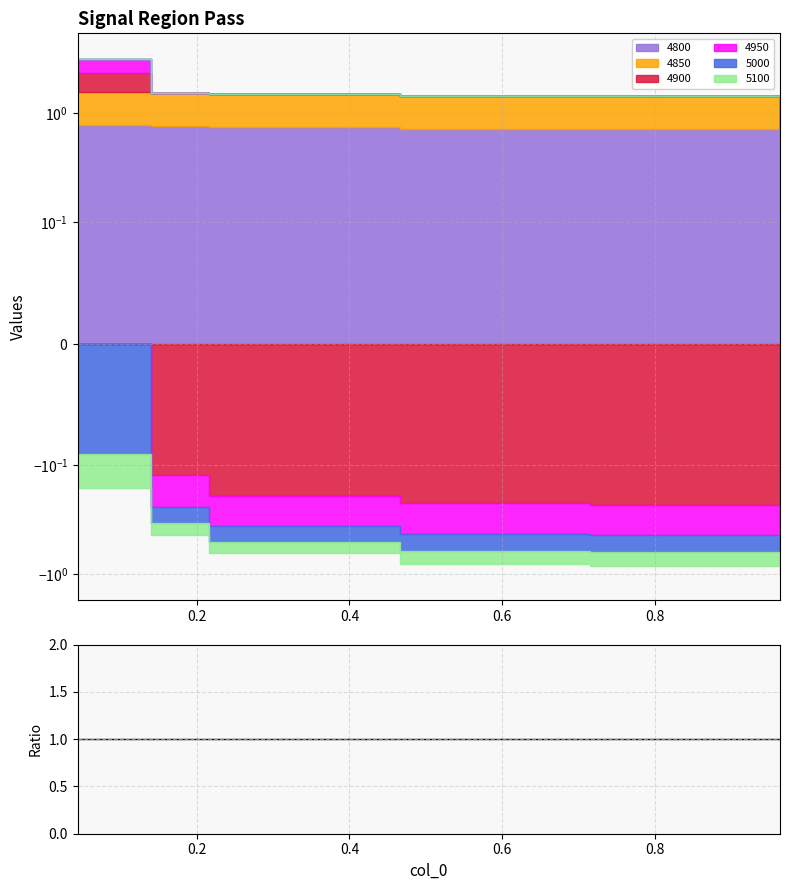

What is the value of the 4950 point at the 4th from the left?

-0.2